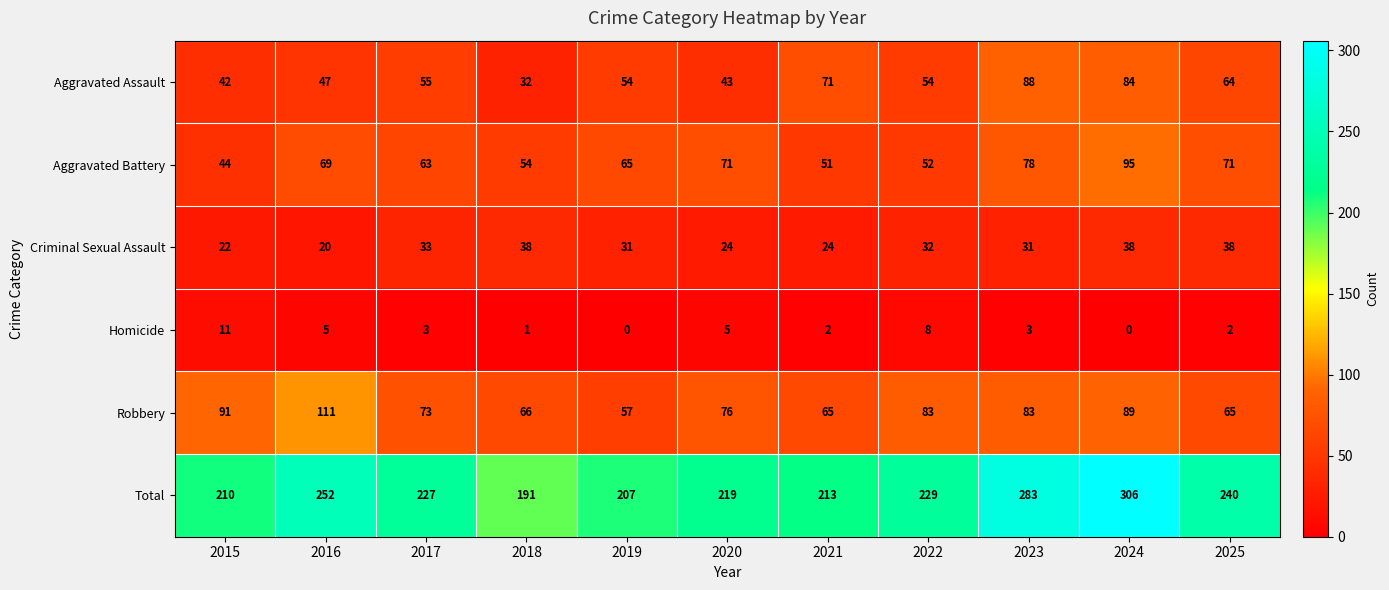

Which series has the largest range (max minus min)?

Total